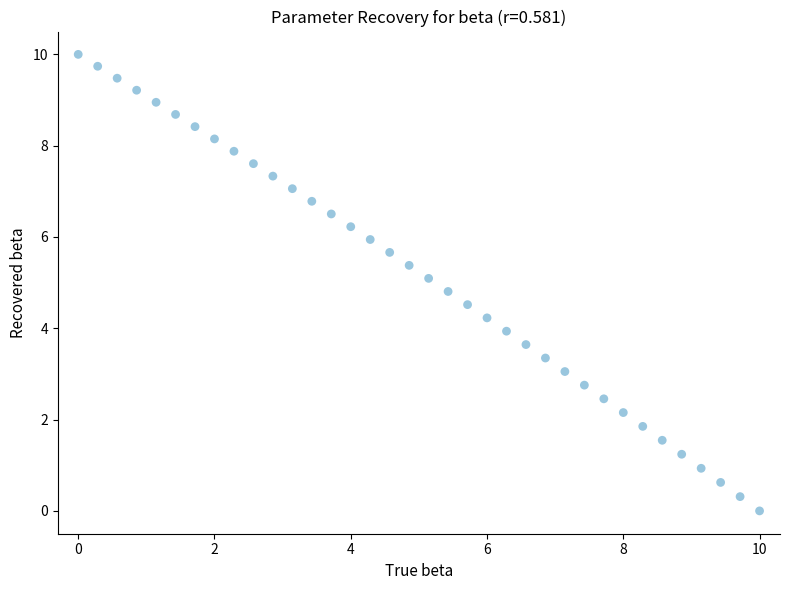

What is the range of X values (max minus min)?

10.0